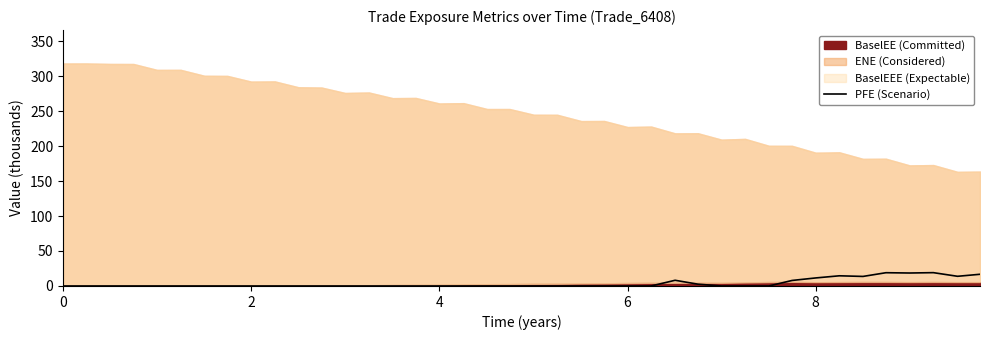

How many lines are shown in the chart?

1